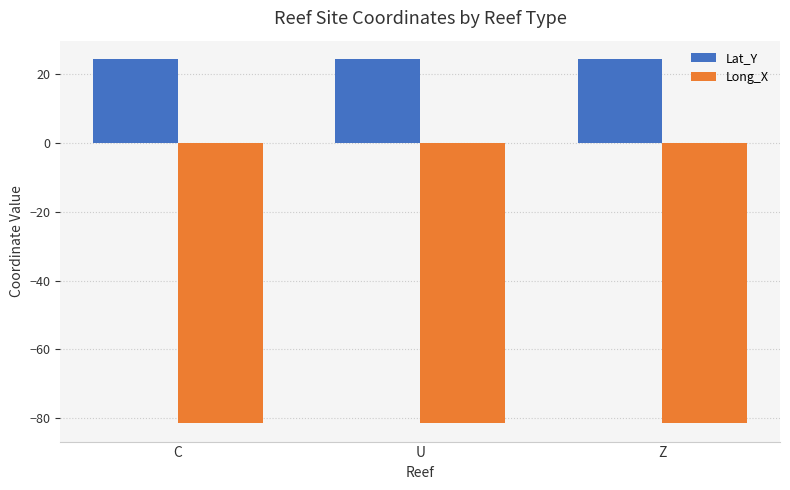

Is the value of Lat_Y at C greater than the value of Long_X at U?

Yes